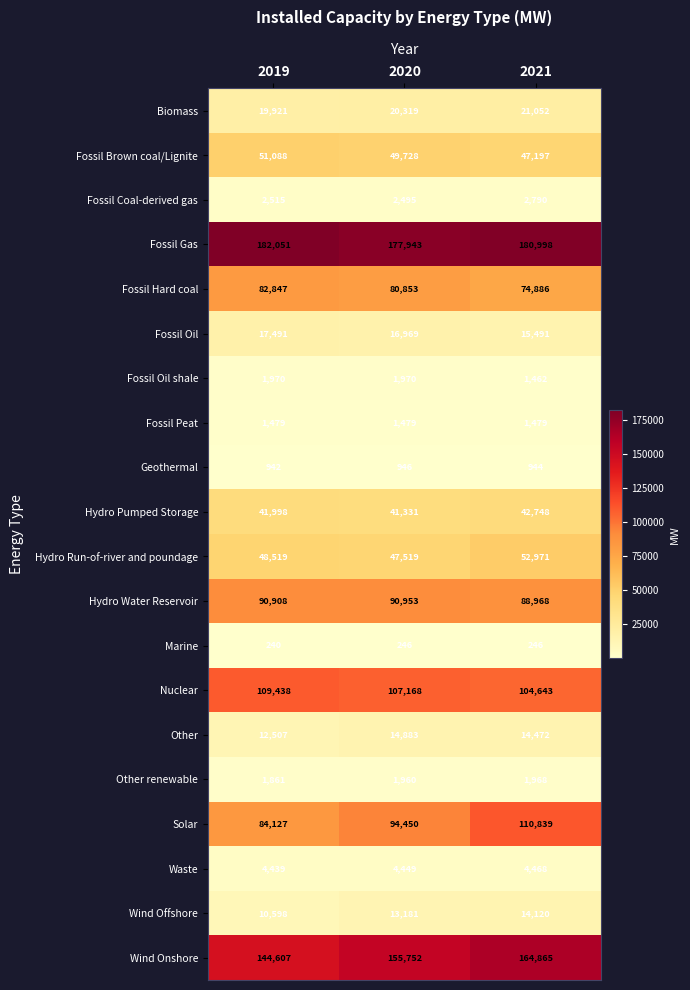

Count the Nuclear values in the range 104643 to 109438.

3